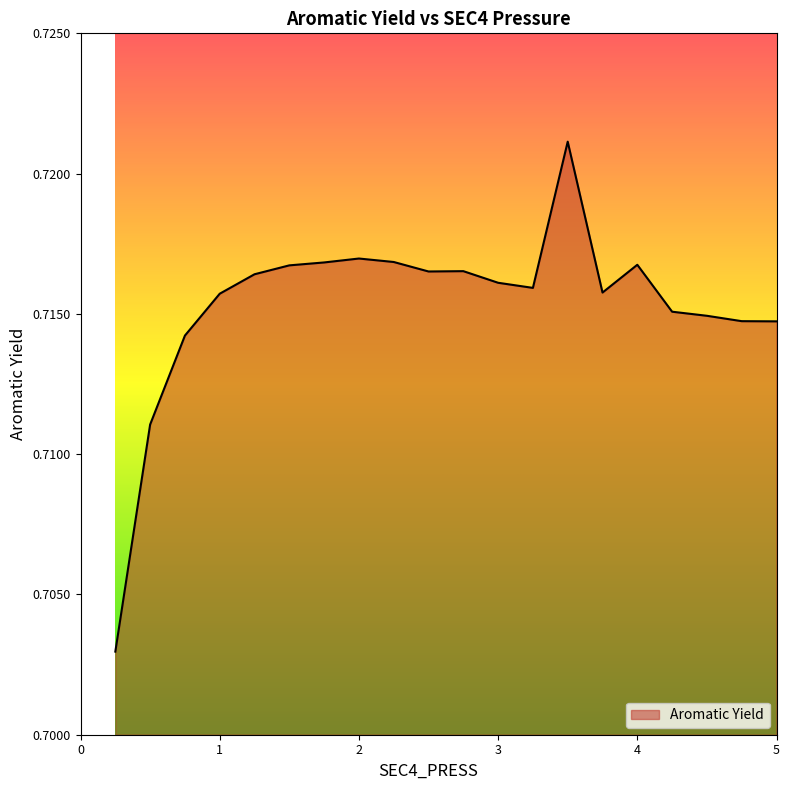

Rank the categories by value from highest to lowest.

3.5, 2.0, 2.25, 1.75, 4.0, 1.5, 2.75, 2.5, 1.25, 3.0, 3.25, 3.75, 1.0, 4.25, 4.5, 4.75, 5.0, 0.75, 0.5, 0.25